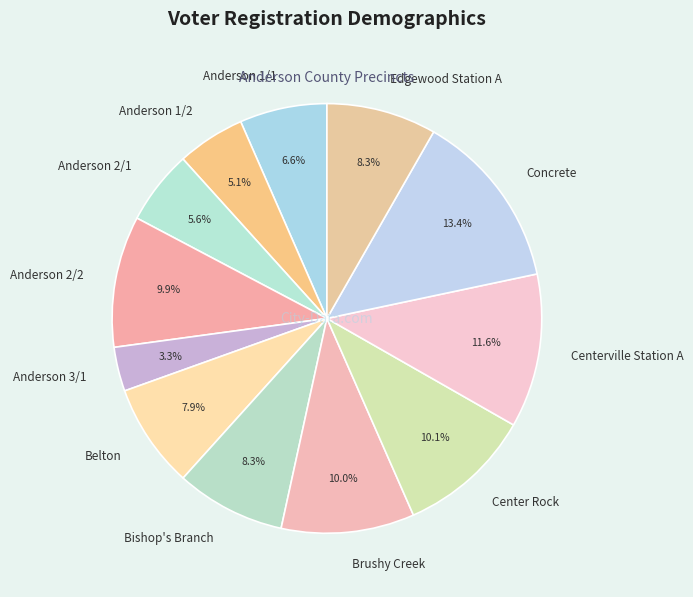

How many segments does this pie chart have?

12